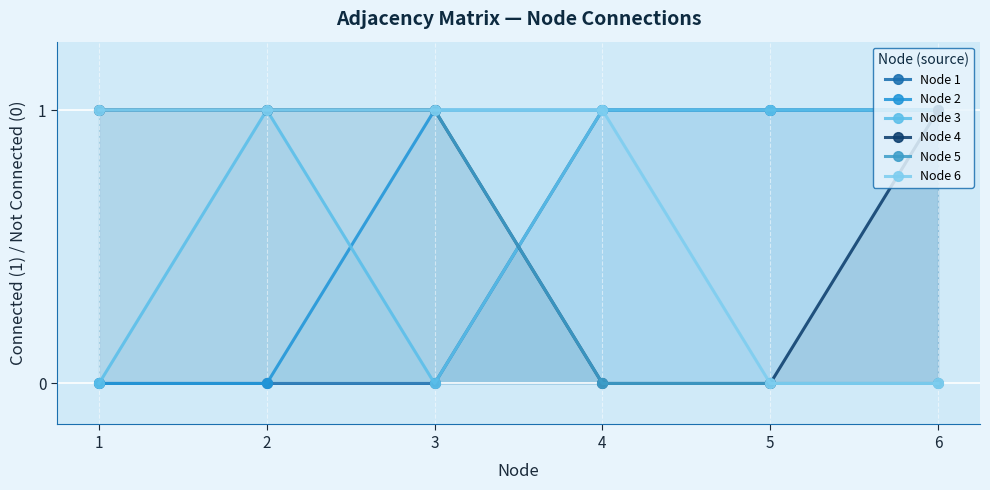

True or false: Node 4 has more than 2 points higher than both neighbors.

False